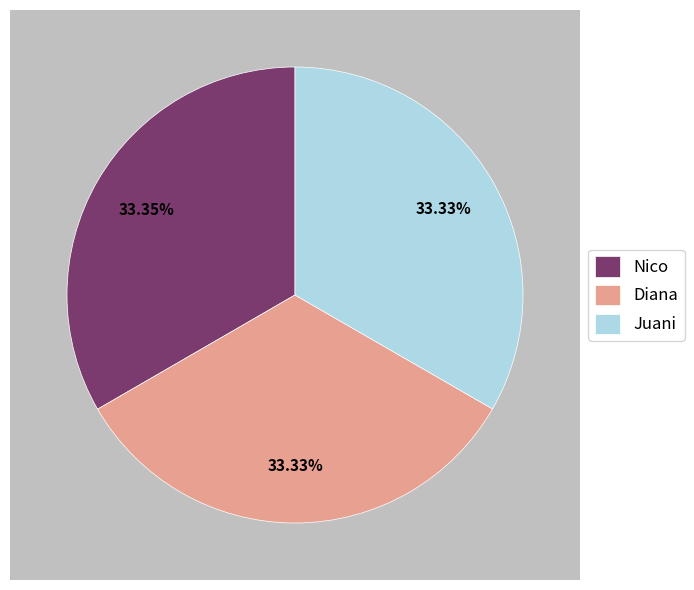

Is Juani the majority of the pie?

No